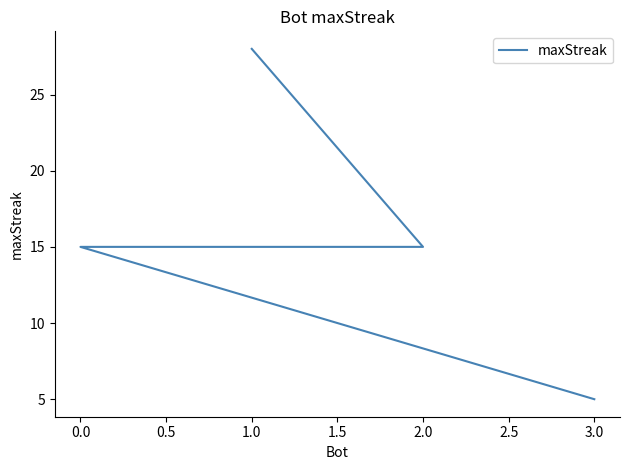

What is the greatest value displayed?

28